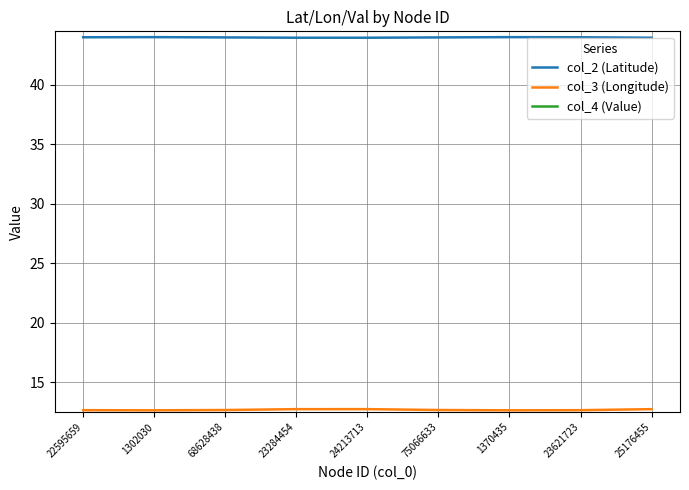

Reading left to right, transcribe all the data shown in this chart.

col_2 (Latitude): 44.0	44.0	44.0	44.0	44.0	44.0	44.0	44.0	44.0
col_3 (Longitude): 12.7	12.6	12.7	12.7	12.7	12.7	12.6	12.7	12.7
col_4 (Value): 0.0	0.0	0.0	0.0	0.0	0.0	0.0	0.0	0.0